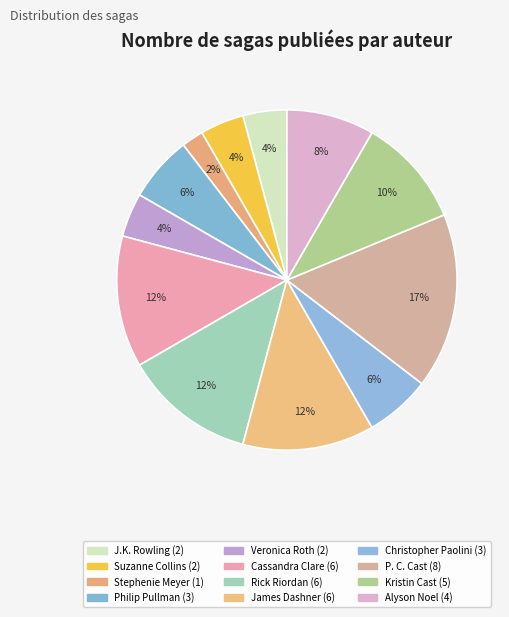

To the nearest percent, what is the difference between the Kristin Cast and Rick Riordan slice percentages?

2%